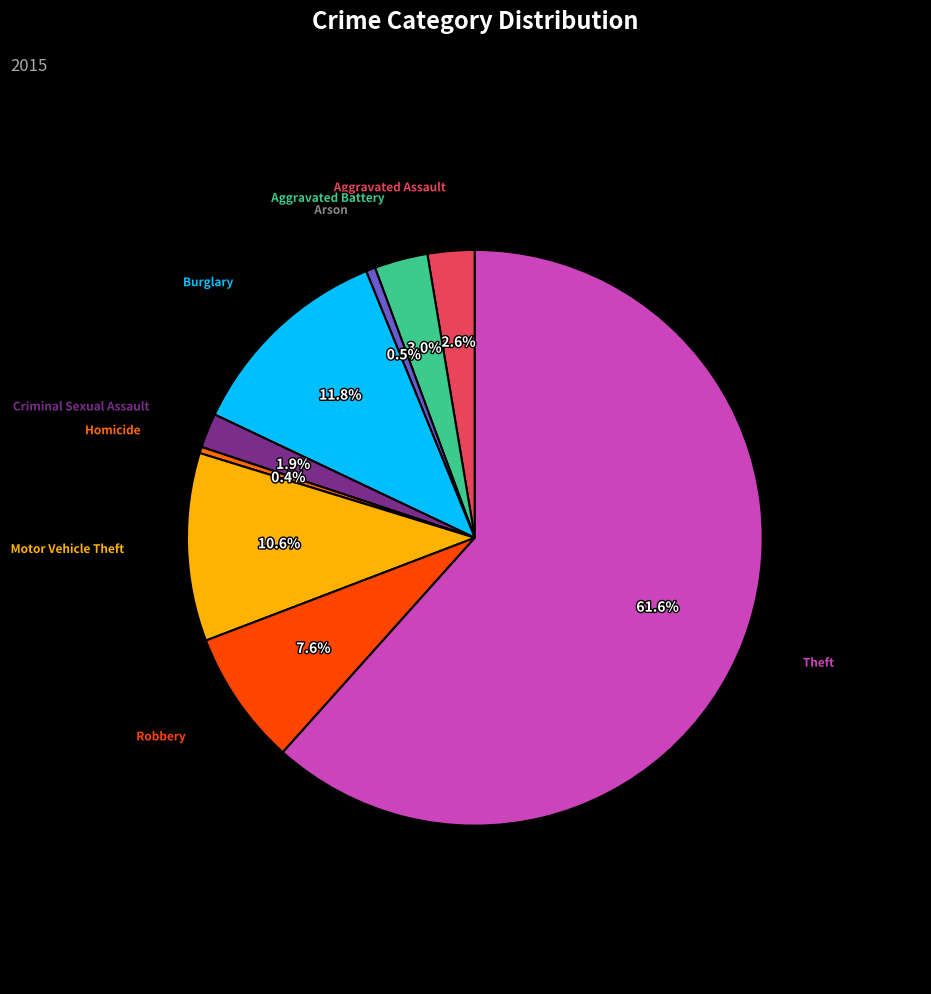

To the nearest percent, what is the difference between the Theft and Homicide slice percentages?

61%